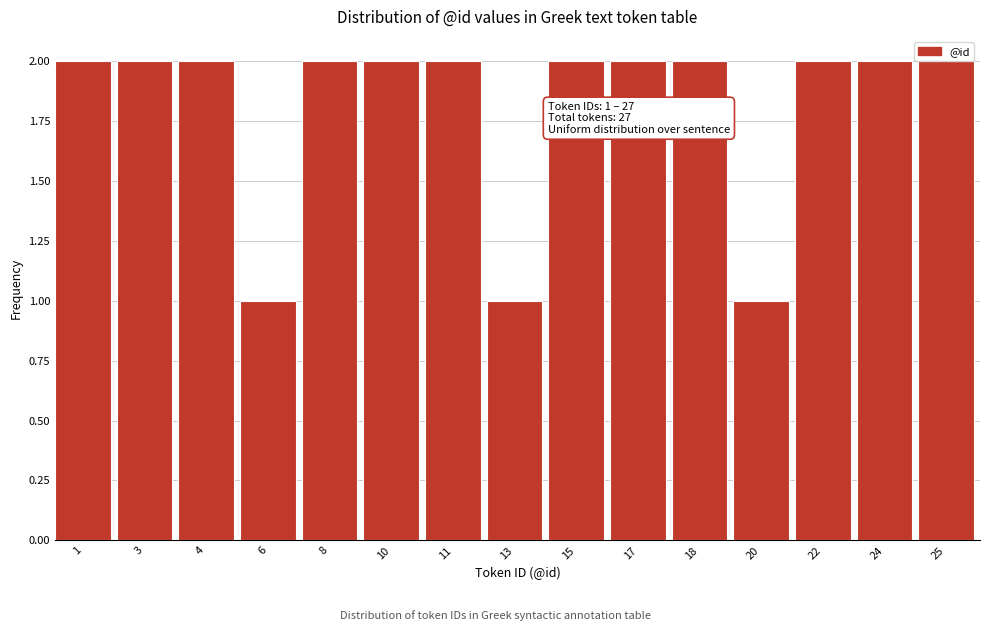

What is the value of the 14th bar from the left?

2